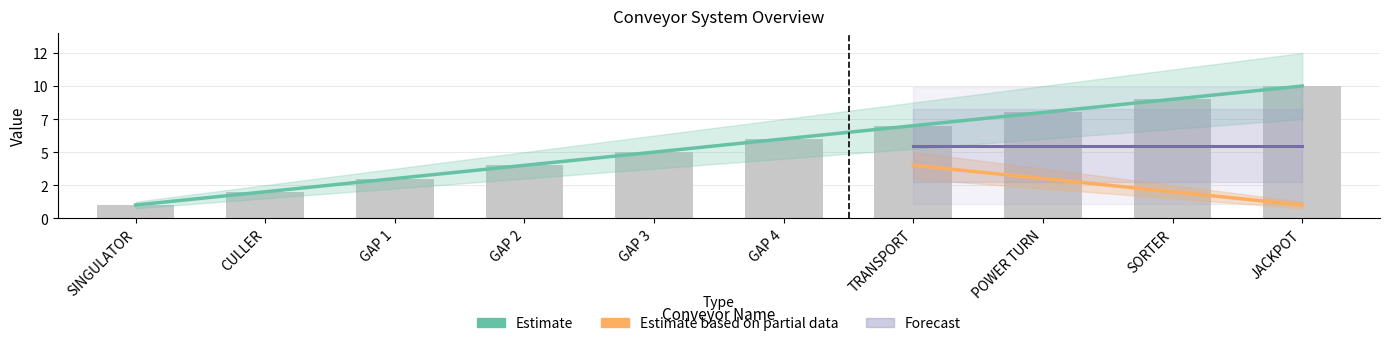

Rank the categories by conveyor_id value from lowest to highest.

SINGULATOR, CULLER, GAP 1, GAP 2, GAP 3, GAP 4, TRANSPORT, POWER TURN, SORTER, JACKPOT